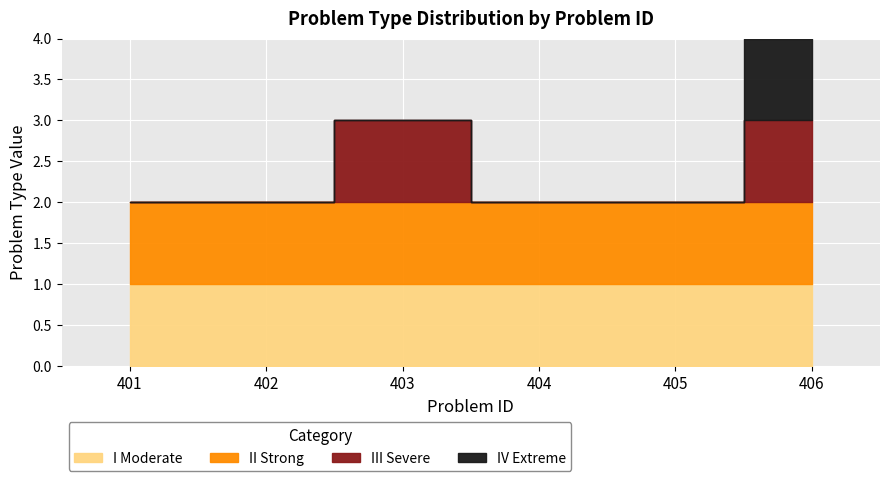

Which has a higher value, 402 or 401?

402